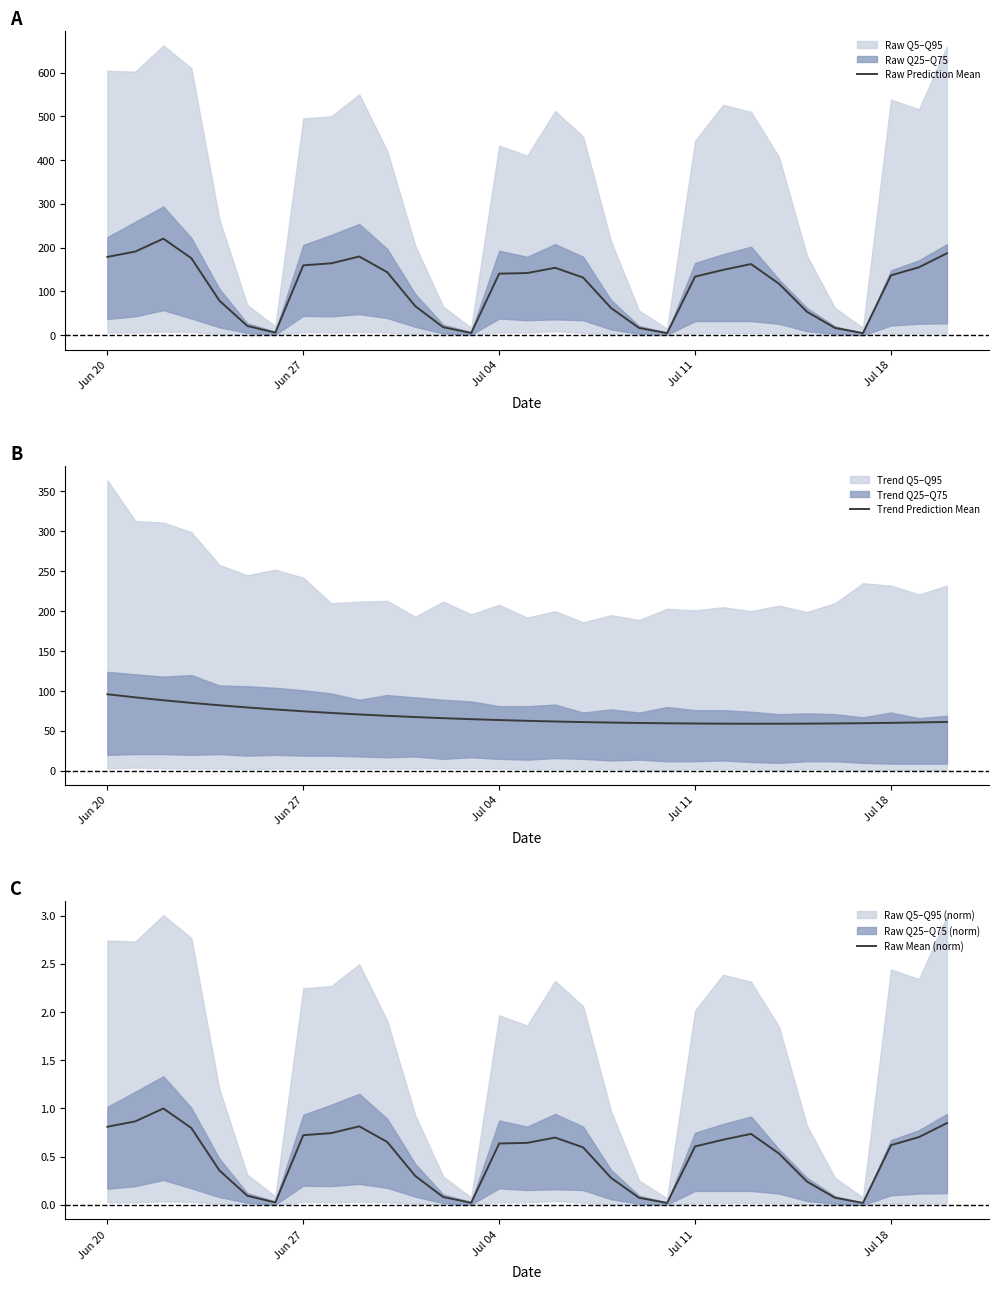

What is the average value of the Raw Prediction Mean series?

108.8